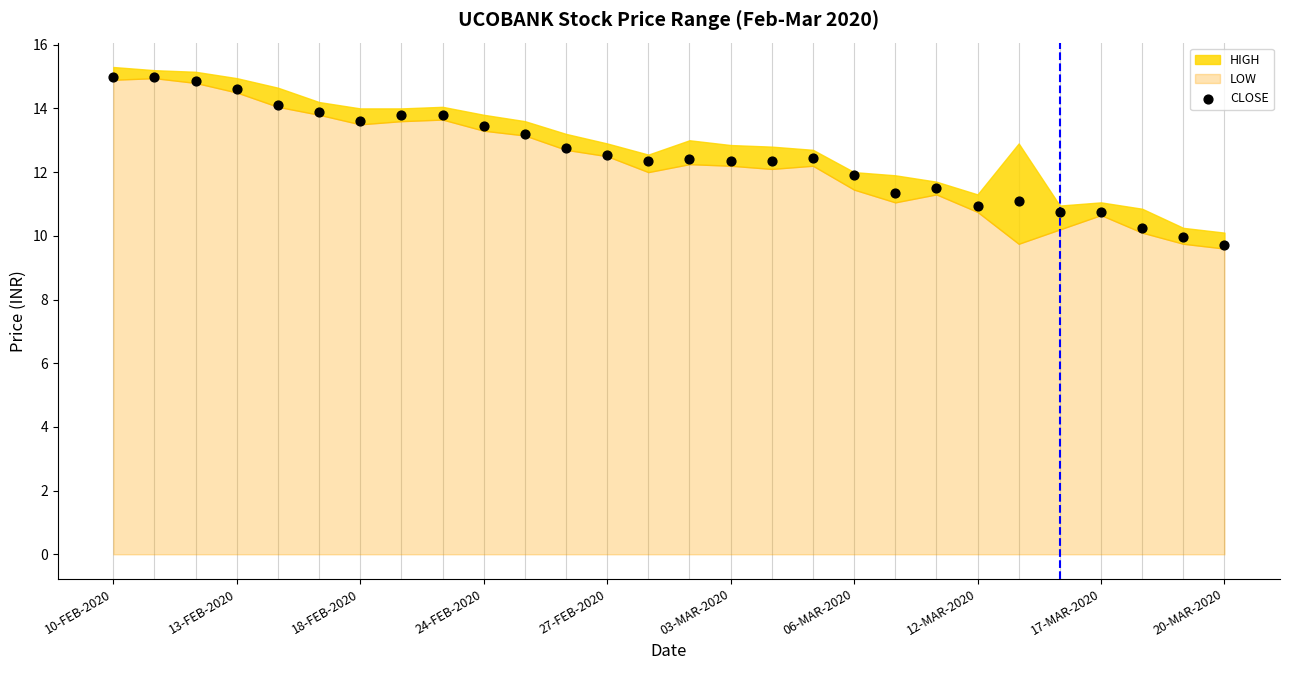

What is the range of Y values (max minus min)?

5.3